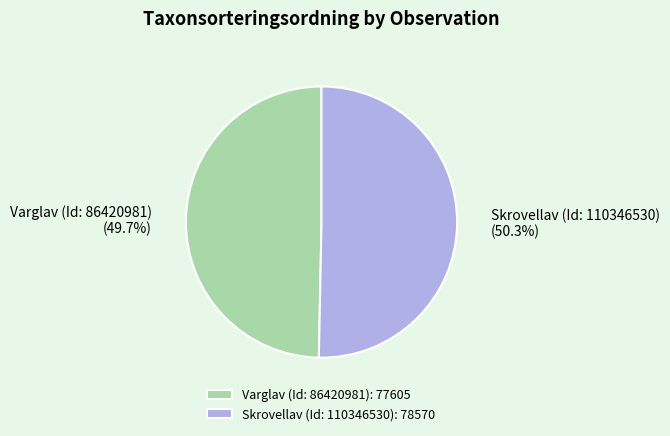

How many segments does this pie chart have?

2